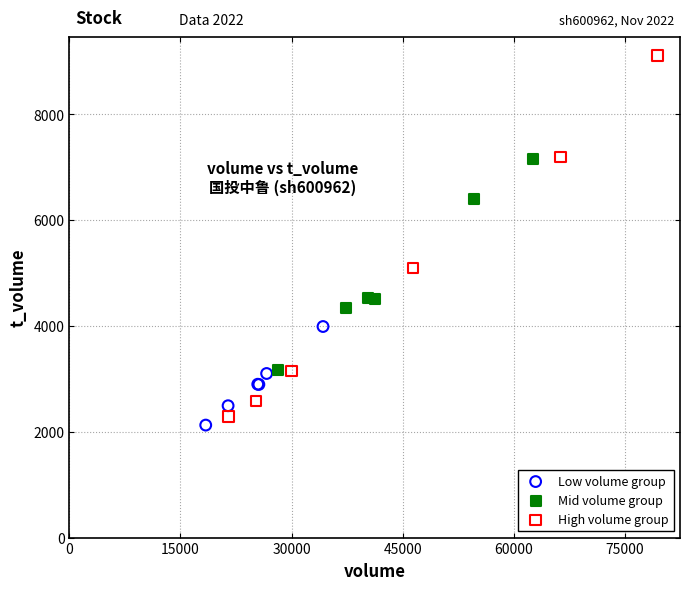

Which series contains the highest Y value?

High volume group